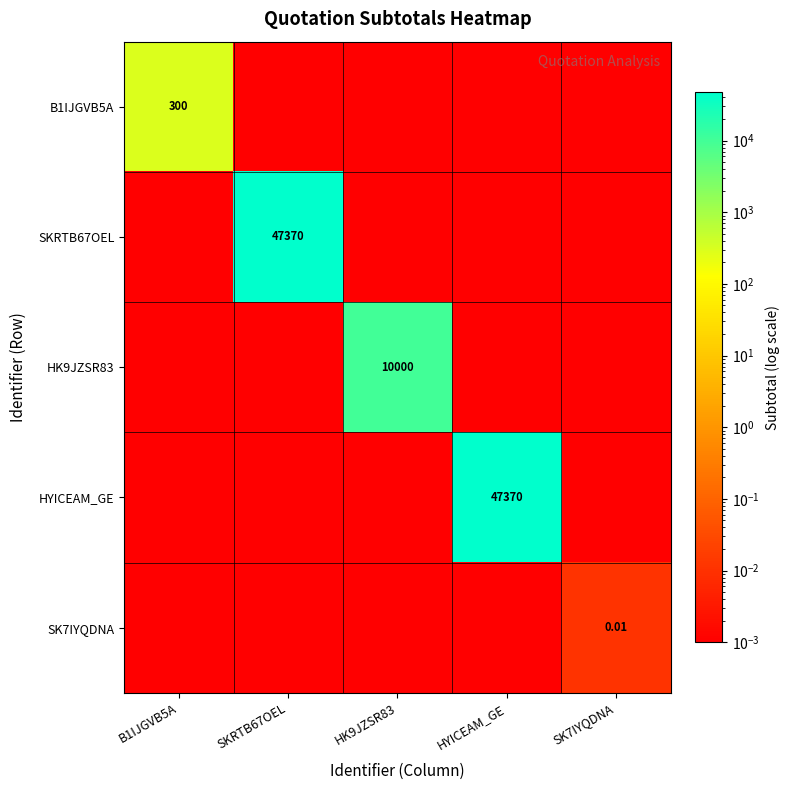

How many series are shown in this chart?

5